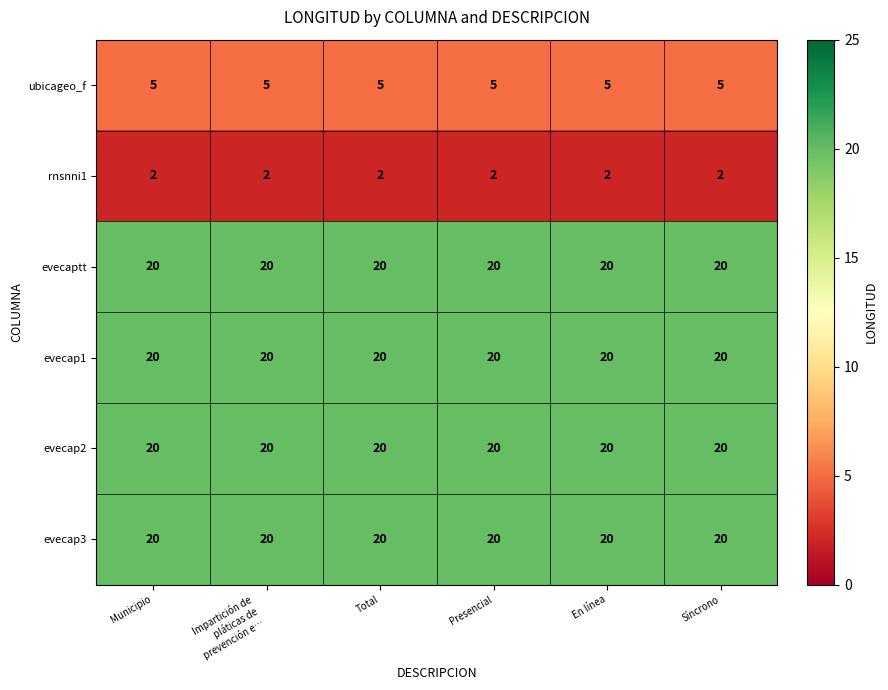

Is it true that evecaptt equals 20 at En línea?

True